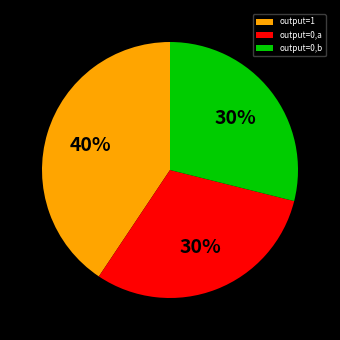

Is it true that 1 is 48% of the pie?

False